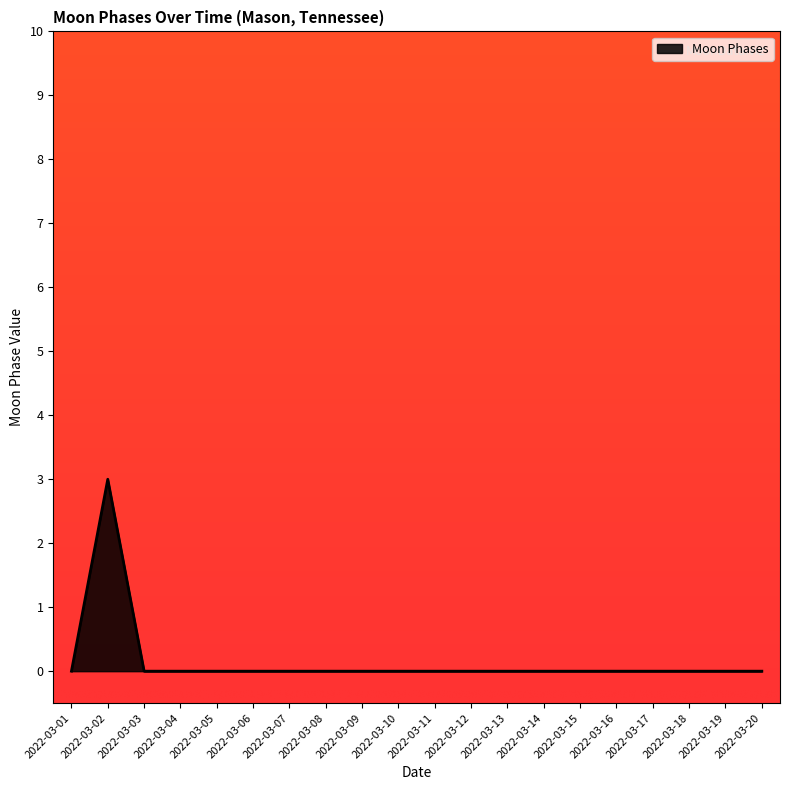

What is the sum of all values?

3